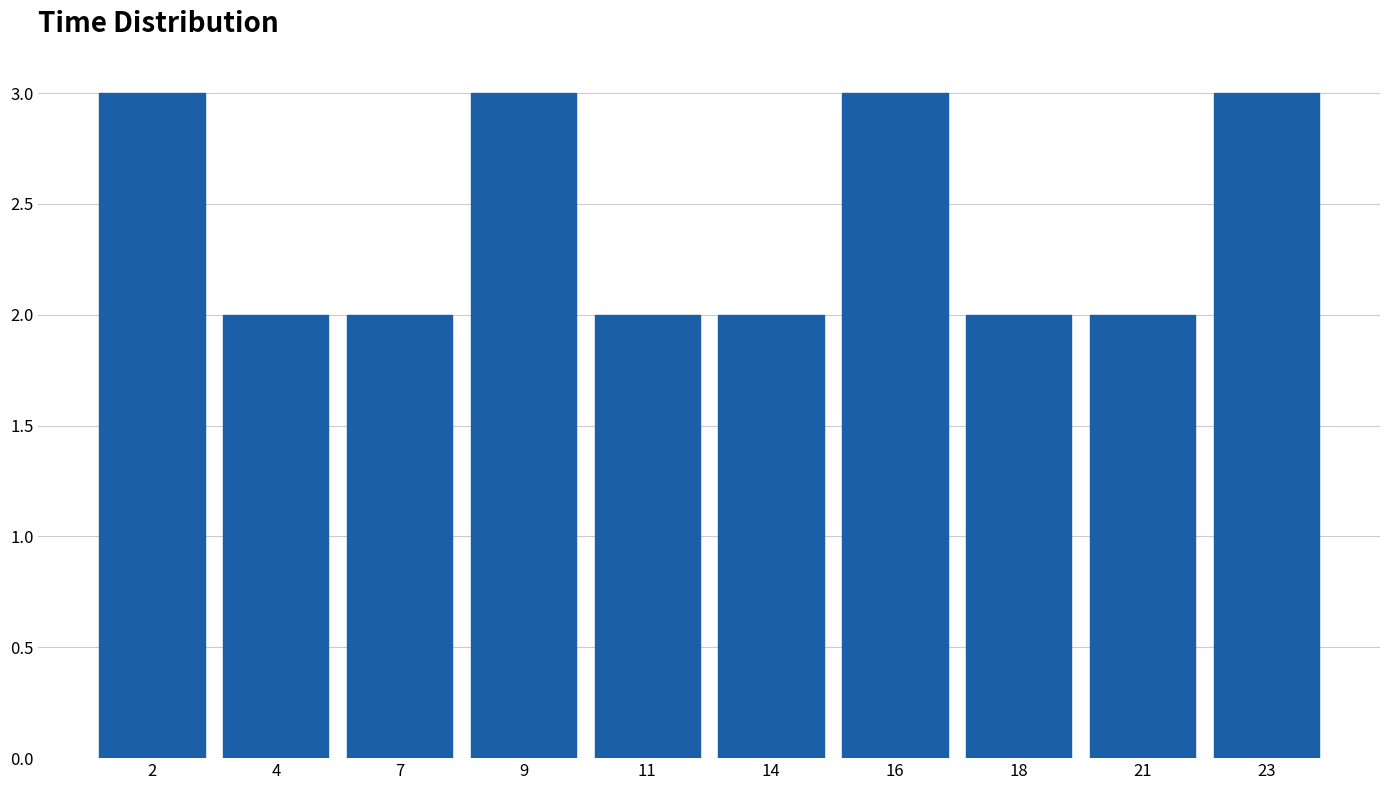

Reading left to right, extract all data points from this chart.

2=3	4=2	7=2	9=3	11=2	14=2	16=3	18=2	21=2	23=3